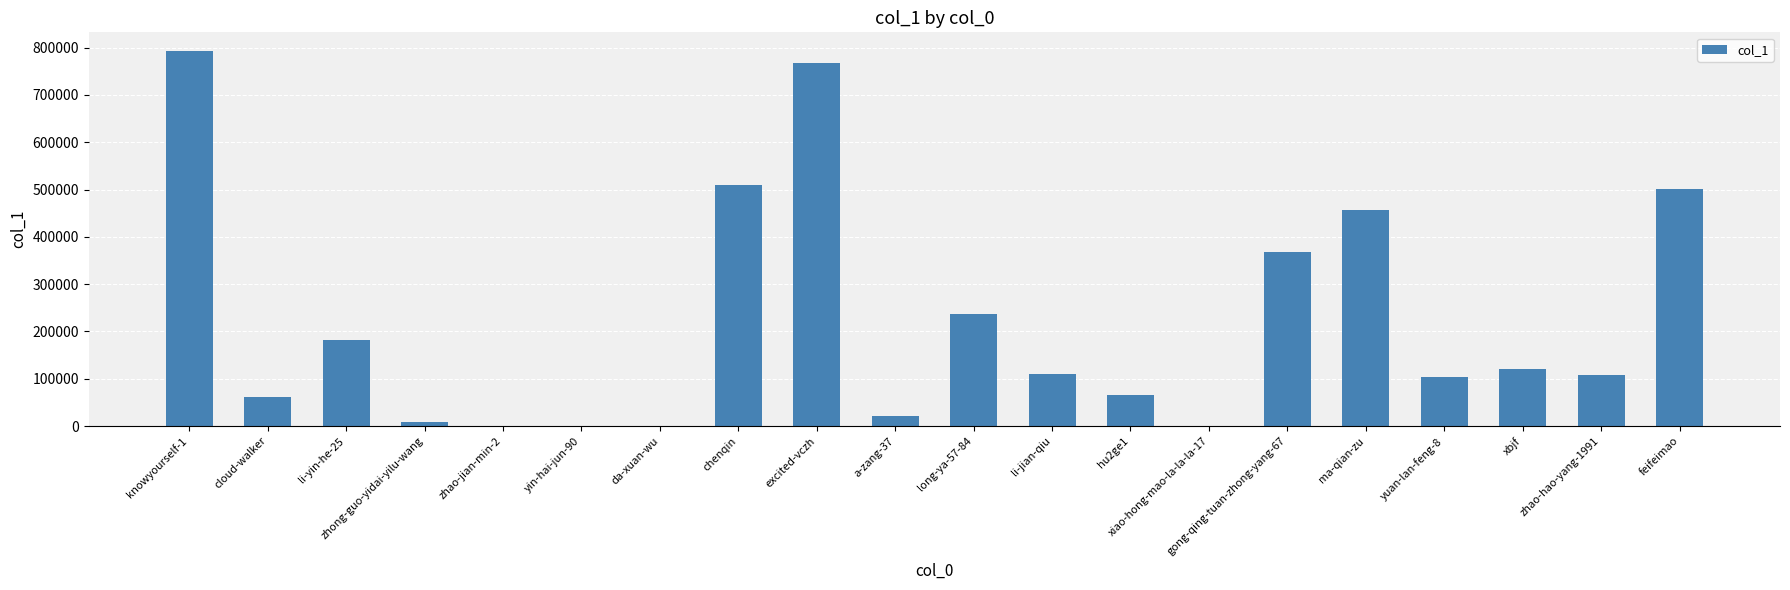

Approximately how many times larger is the value at hu2ge1 compared to gong-qing-tuan-zhong-yang-67?

0.2